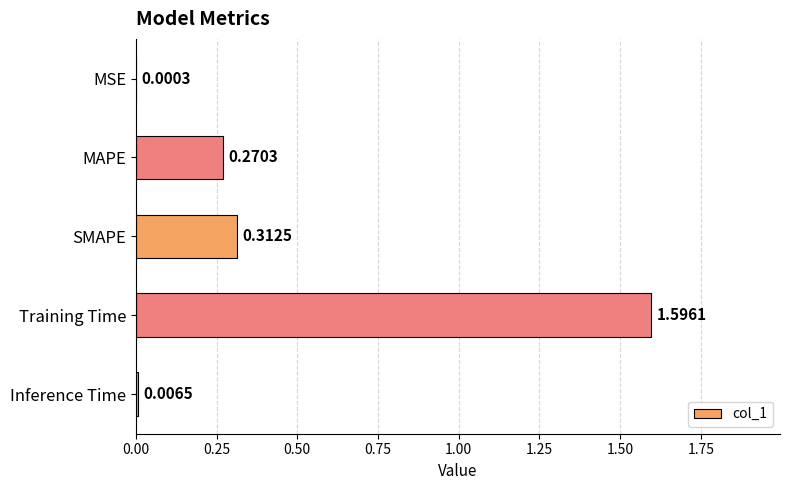

Where is the data nearest to the value 0?

MSE